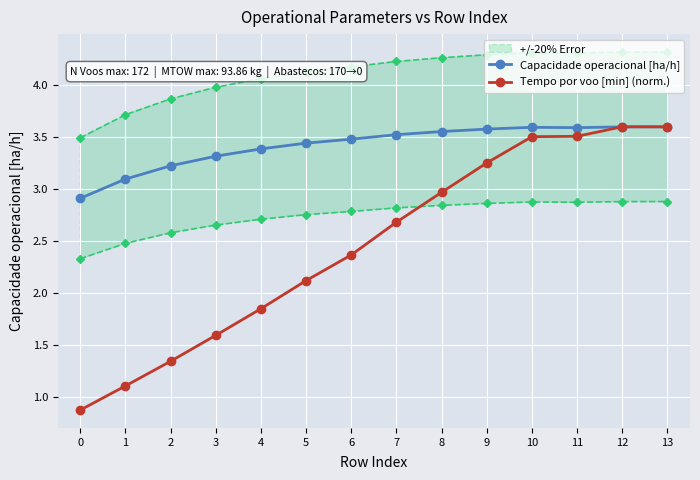

Between 6 and 0, which is larger?

6